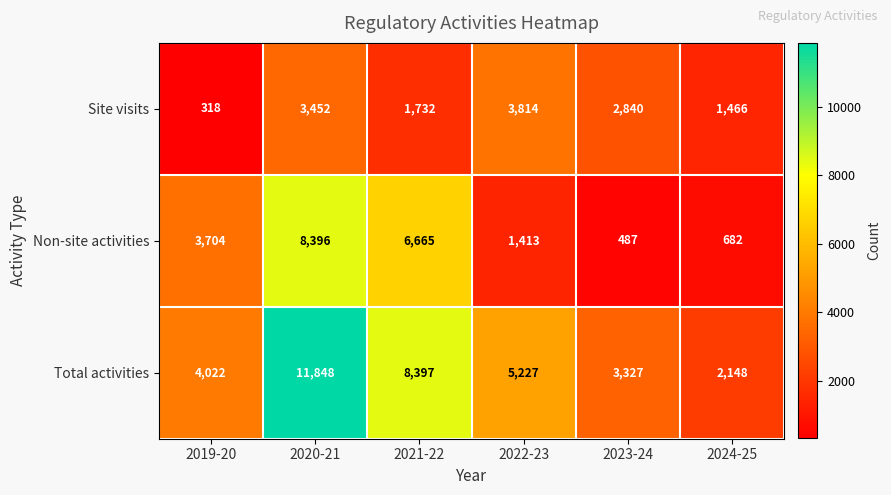

At which label does Non-site activities reach its peak?

2020-21